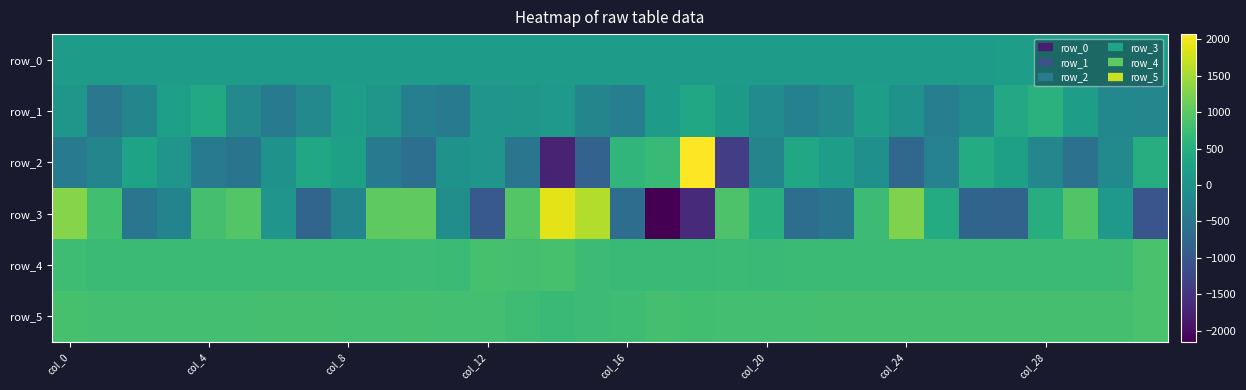

Reading left to right, what are all the values shown in this chart?

row_0: 187.9	187.9	187.9	188.0	188.1	188.1	188.1	188.2	188.3	188.3	188.3	188.4	188.4	188.4	188.5	188.5	188.6	188.6	188.7	188.7	188.8	188.8	188.9	188.9	189.0	189.0	189.1	189.1	189.2	189.2	189.3	189.3
row_1: 75.0	-485.0	-216.0	233.0	404.0	-165.0	-425.0	-162.0	192.0	85.0	-323.0	-416.0	51.0	75.0	136.0	-219.0	-343.0	181.0	358.0	146.0	-110.0	-297.0	-167.0	205.0	-7.0	-351.0	-126.0	393.0	547.0	198.0	-178.0	-198.0
row_2: -403.0	-208.0	299.0	42.0	-424.0	-506.0	-6.0	384.0	243.0	-393.0	-605.0	3.0	55.0	-501.0	-1757.0	-823.0	619.0	700.0	2071.0	-1388.0	-232.0	383.0	216.0	-32.0	-723.0	-284.0	437.0	251.0	-204.0	-576.0	-138.0	477.0
row_3: 1308.0	791.0	-497.0	-247.0	829.0	942.0	44.0	-783.0	-217.0	1017.0	1038.0	-61.0	-968.0	944.0	1890.0	1586.0	-649.0	-2155.0	-1633.0	888.0	519.0	-628.0	-505.0	749.0	1249.0	444.0	-794.0	-810.0	481.0	917.0	122.0	-1036.0
row_4: 766.0	731.0	731.0	730.0	724.0	726.0	727.0	728.0	726.0	729.0	734.0	729.0	843.0	828.0	833.0	743.0	716.0	712.0	713.0	718.0	712.0	718.0	718.0	718.0	718.0	718.0	719.0	721.0	724.0	722.0	724.0	861.0
row_5: 839.0	804.0	807.0	810.0	813.0	816.0	817.0	818.0	815.0	815.0	818.0	811.0	810.0	765.0	704.0	745.0	755.0	822.0	794.0	806.0	804.0	802.0	820.0	822.0	817.0	818.0	820.0	831.0	818.0	819.0	823.0	859.0